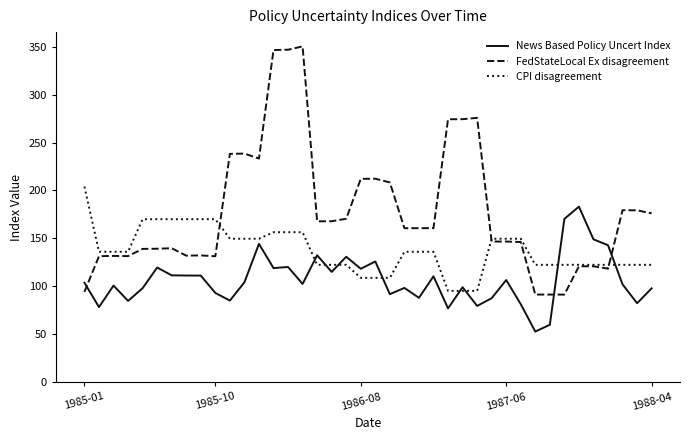

Does the chart have visible grid lines?

No